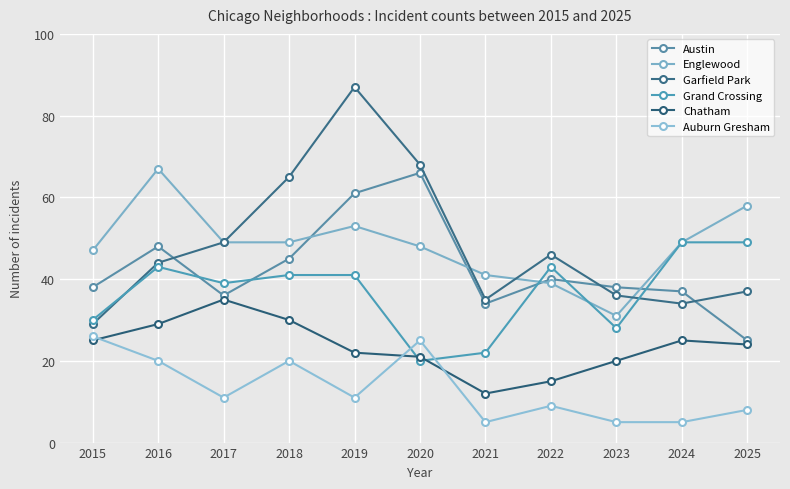

What is the maximum value for Englewood?

67